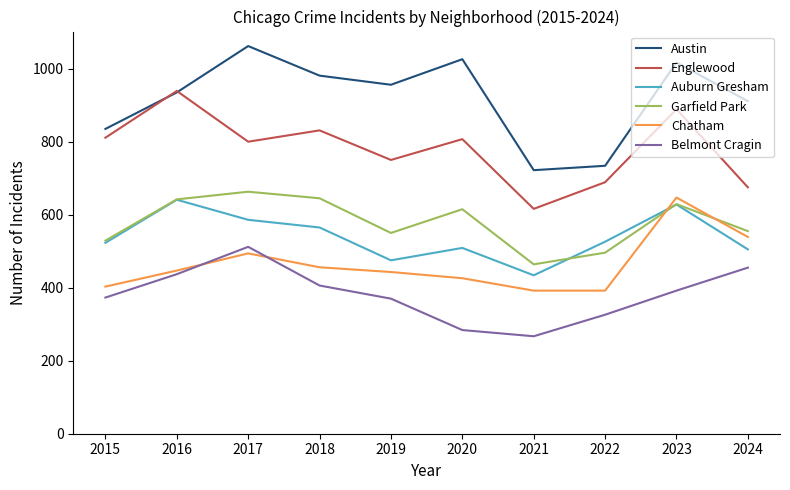

What is the difference between the highest and lowest values at 2023?

625